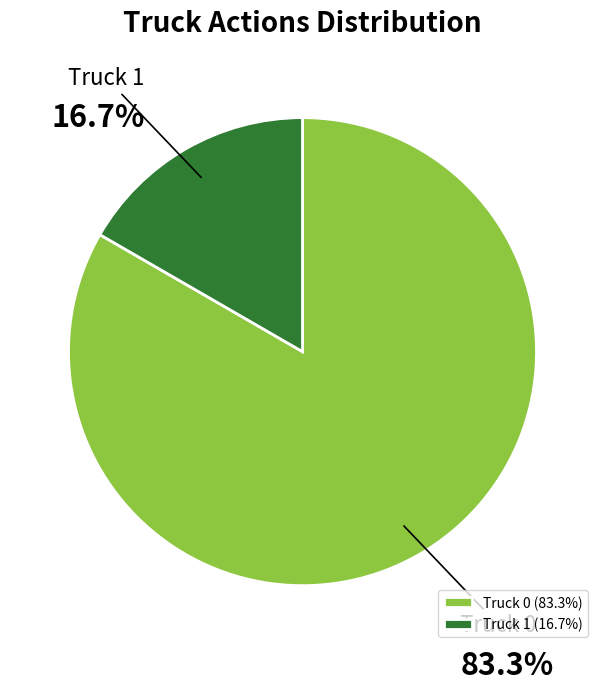

Which slice represents more than half of the pie?

Truck 0